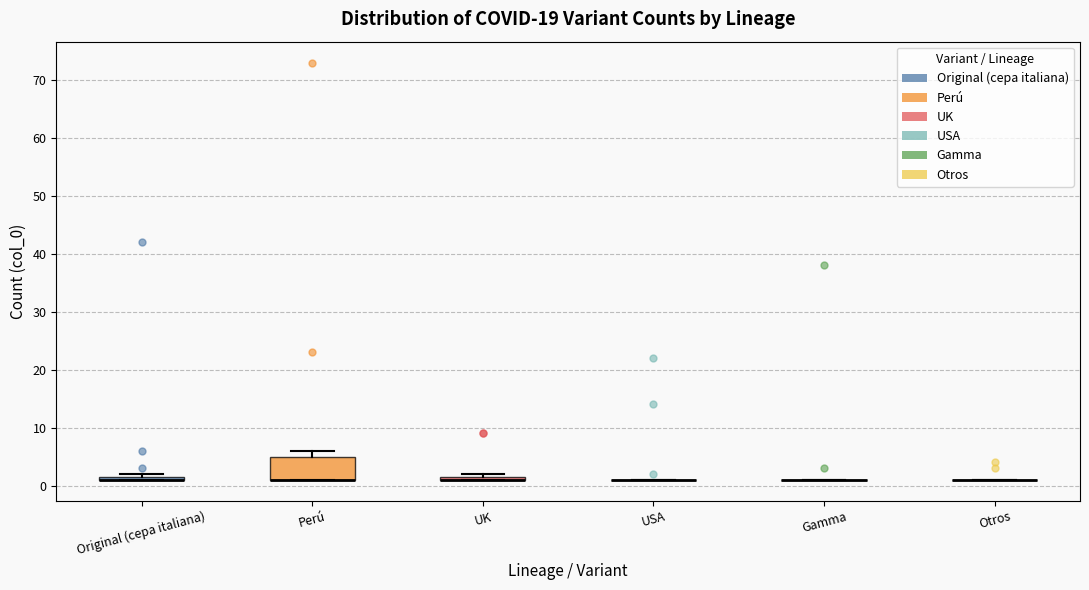

Where is the lower edge of the box for Original (cepa italiana) on the y-axis? The values are not printed on the chart, so give them approximately, as read against the axis.

1